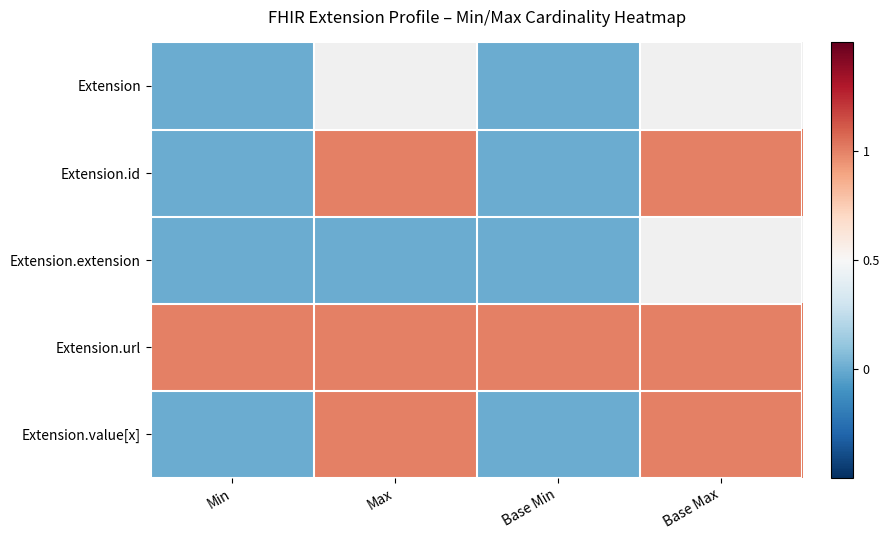

Read the Extension.id value at Max.

1.0